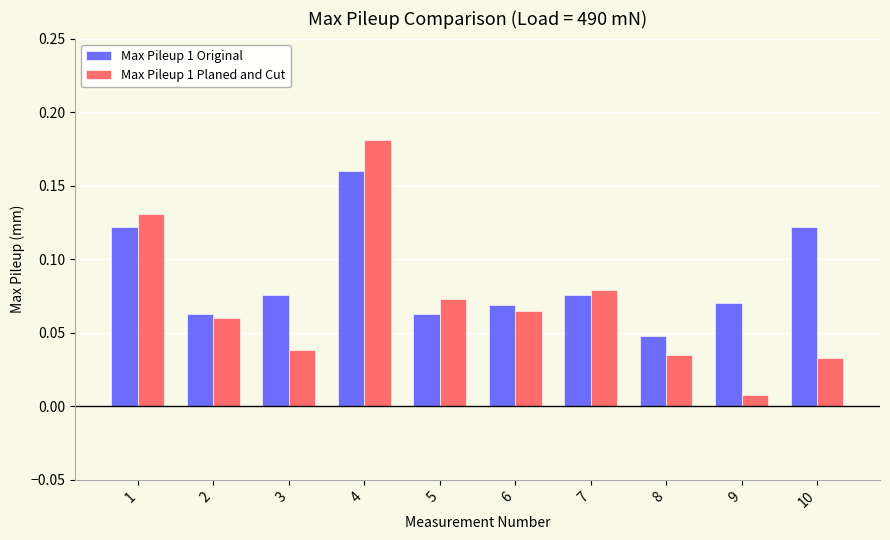

What are all the series names shown in the legend?

Max Pileup 1 Original, Max Pileup 1 Planed and Cut